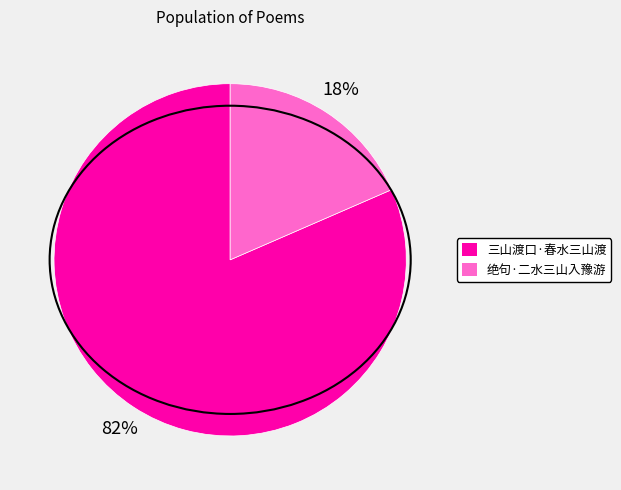

Count the number of slices in the pie.

2